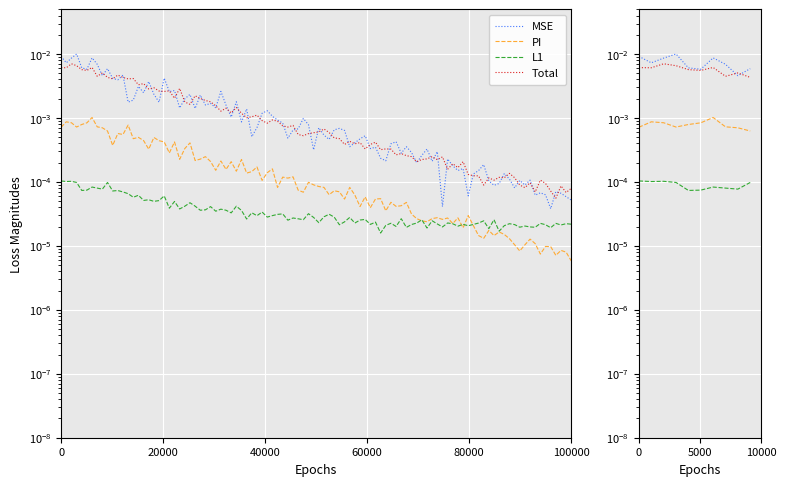

True or false: Total and PI cross at least once.

False